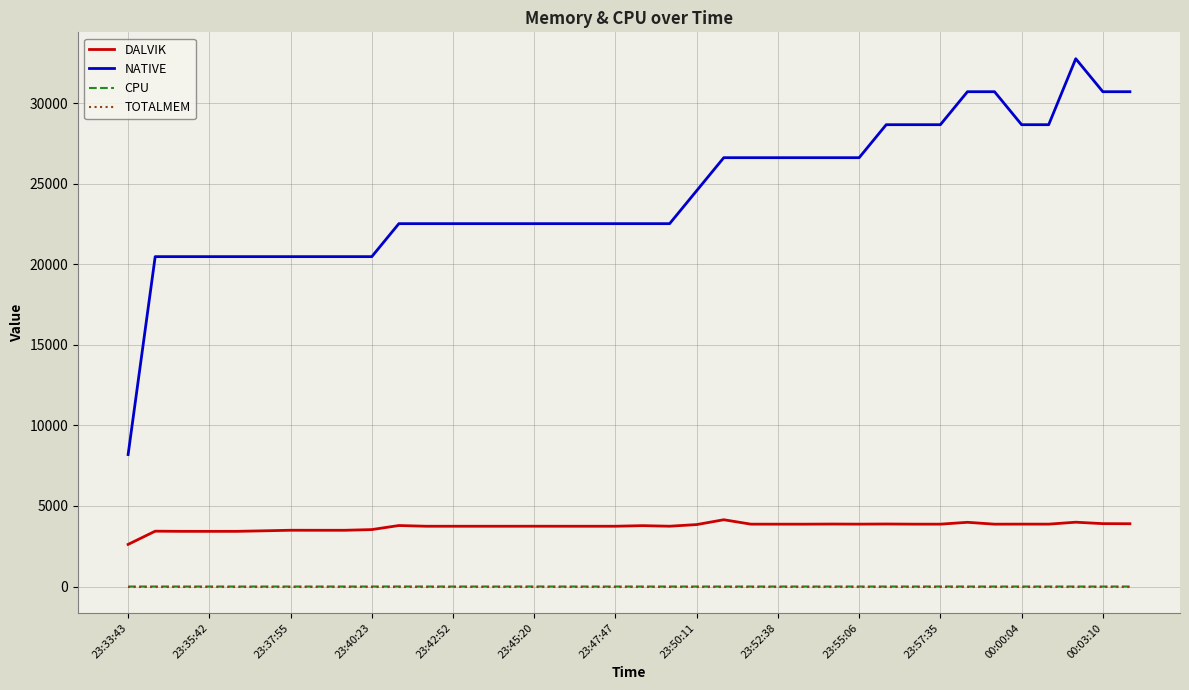

True or false: CPU and NATIVE cross at least once.

False